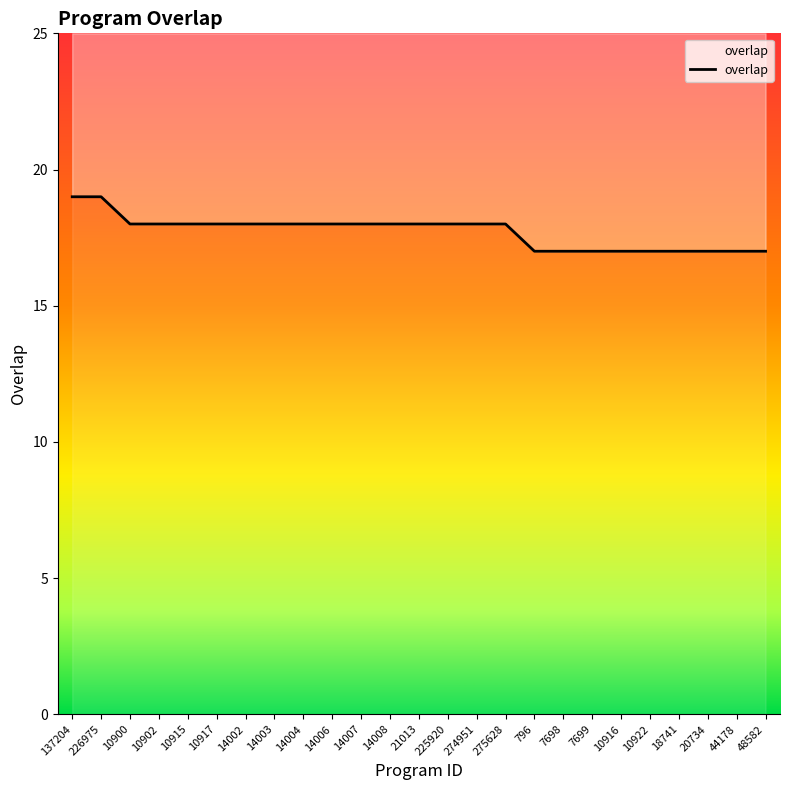

What position from the right is 14006?

16